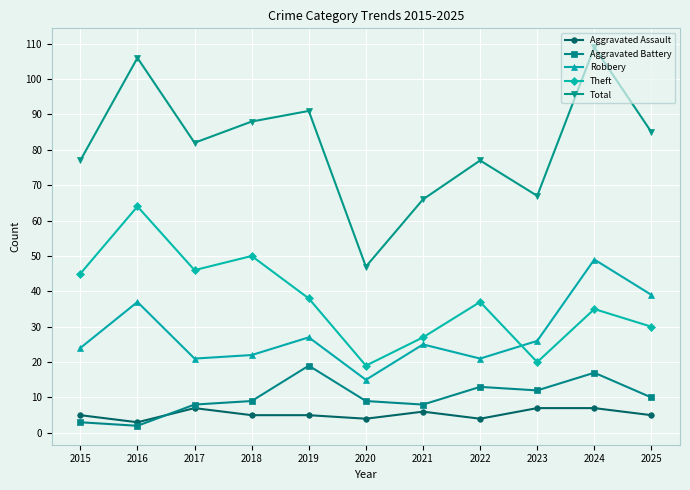

How many distinct data groups are displayed?

5